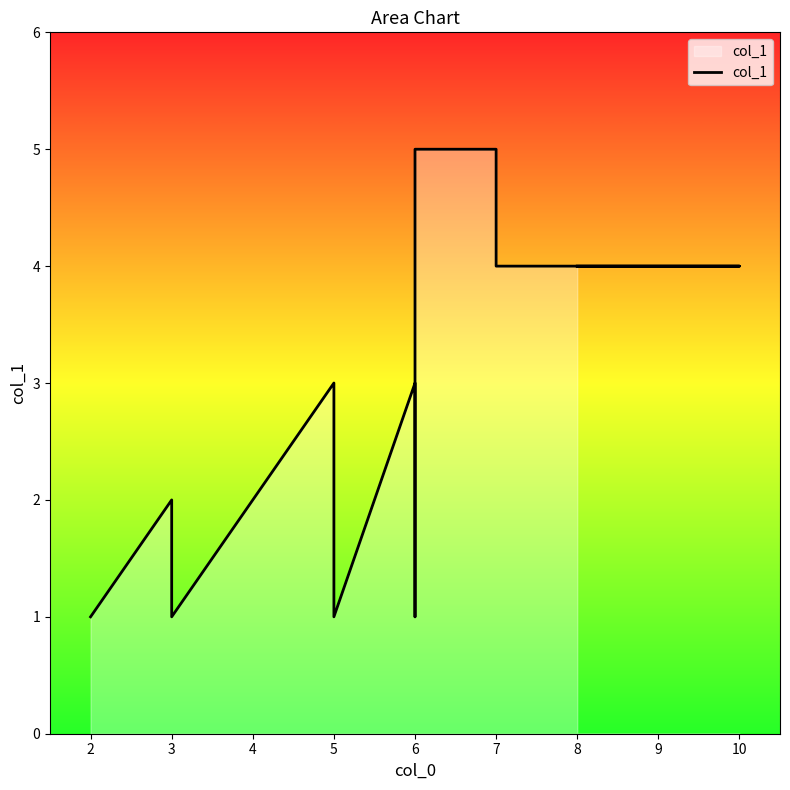

Does the chart have visible grid lines?

No